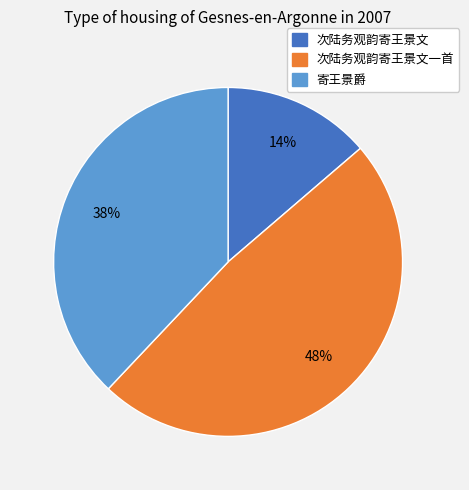

To the nearest percent, what is the combined percentage of 次陆务观韵寄王景文 and 寄王景爵?

52%